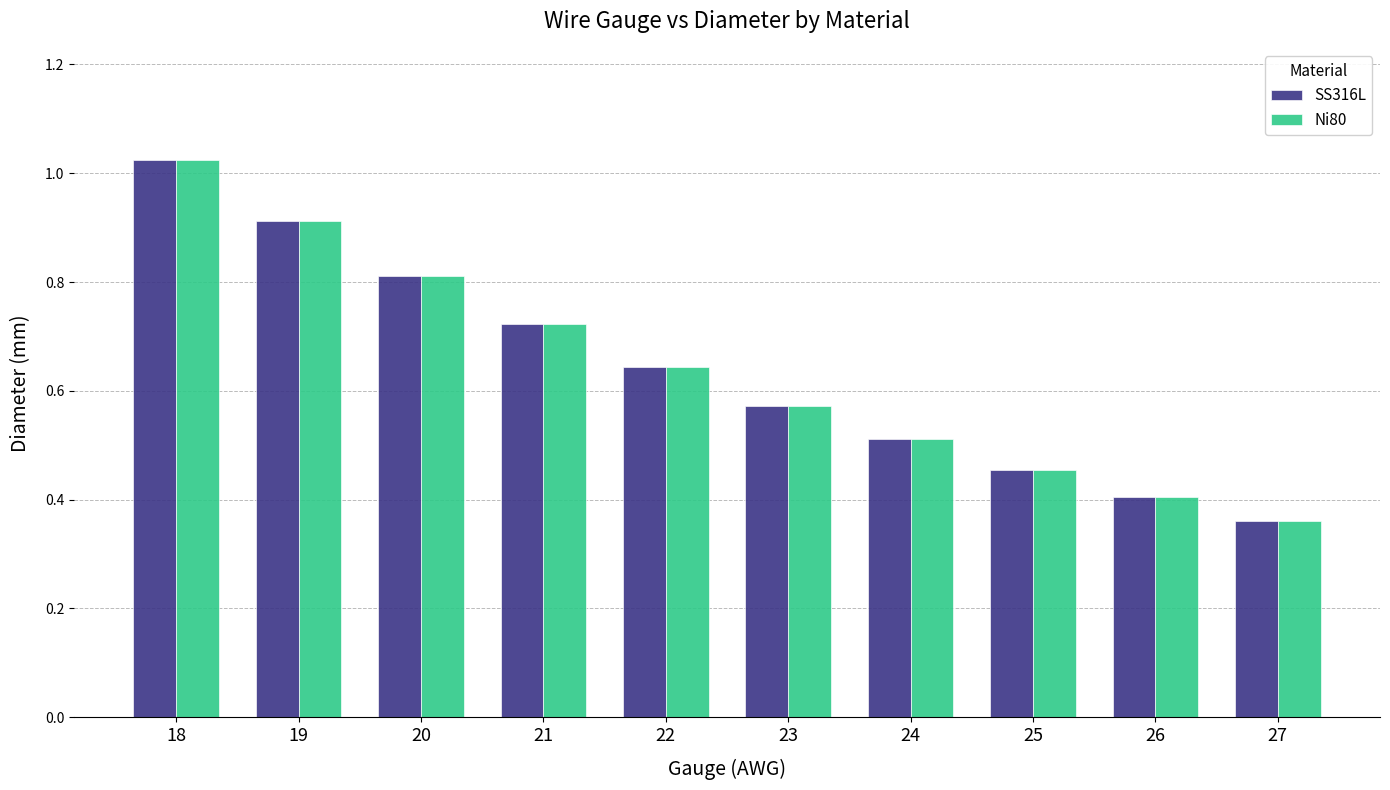

What is the sum of the SS316L values at 26 and 18?

1.4